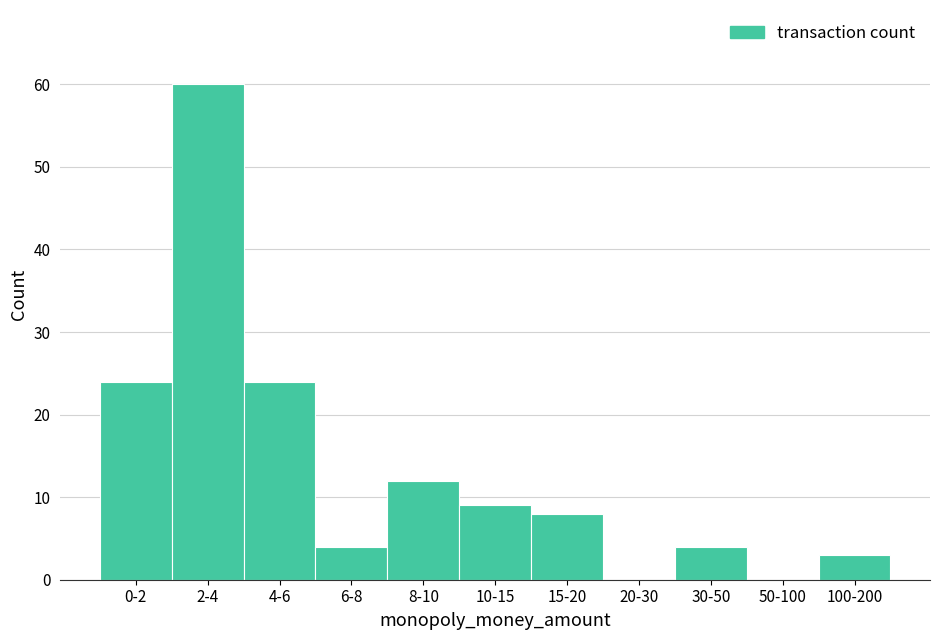

Reading left to right, transcribe all the data shown in this chart.

0-2=24	2-4=60	4-6=24	6-8=4	8-10=12	10-15=9	15-20=8	20-30=0	30-50=4	50-100=0	100-200=3